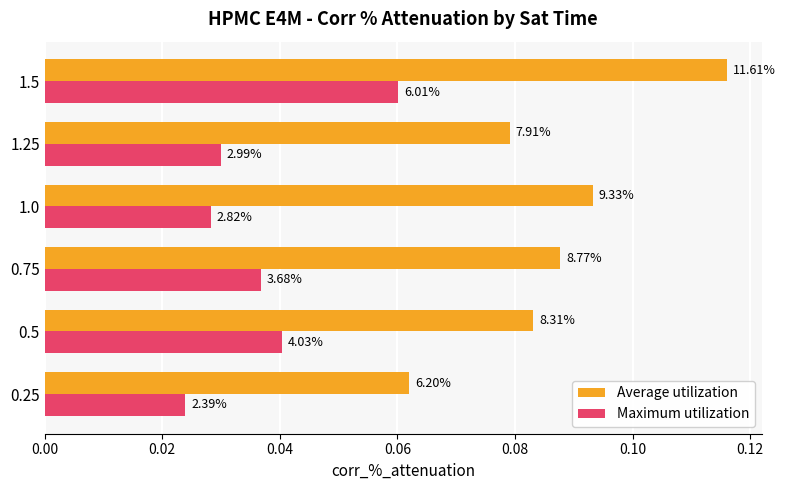

What is the highest value of the Average utilization series?

0.1